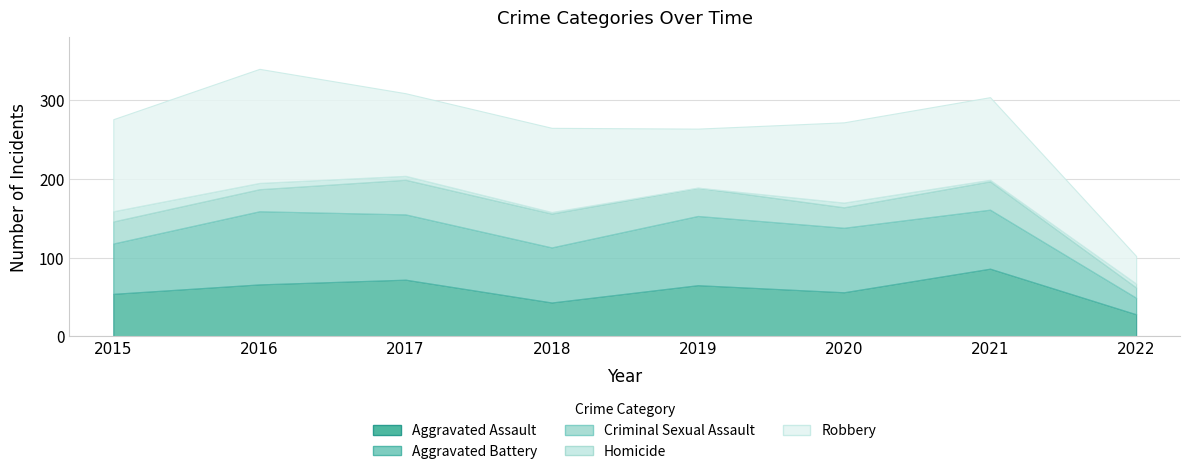

What is the difference between the Robbery values at 2021 and 2020?

3